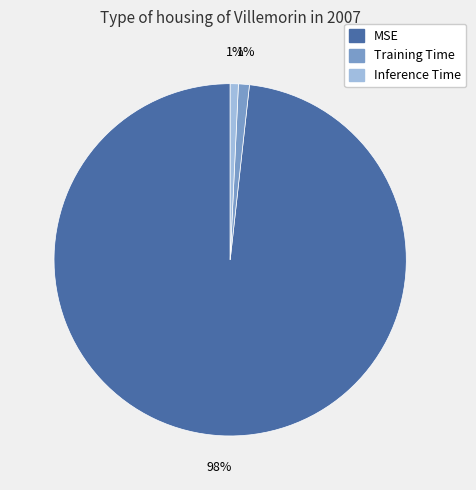

Combined, do MSE and Training Time account for over 50%?

Yes